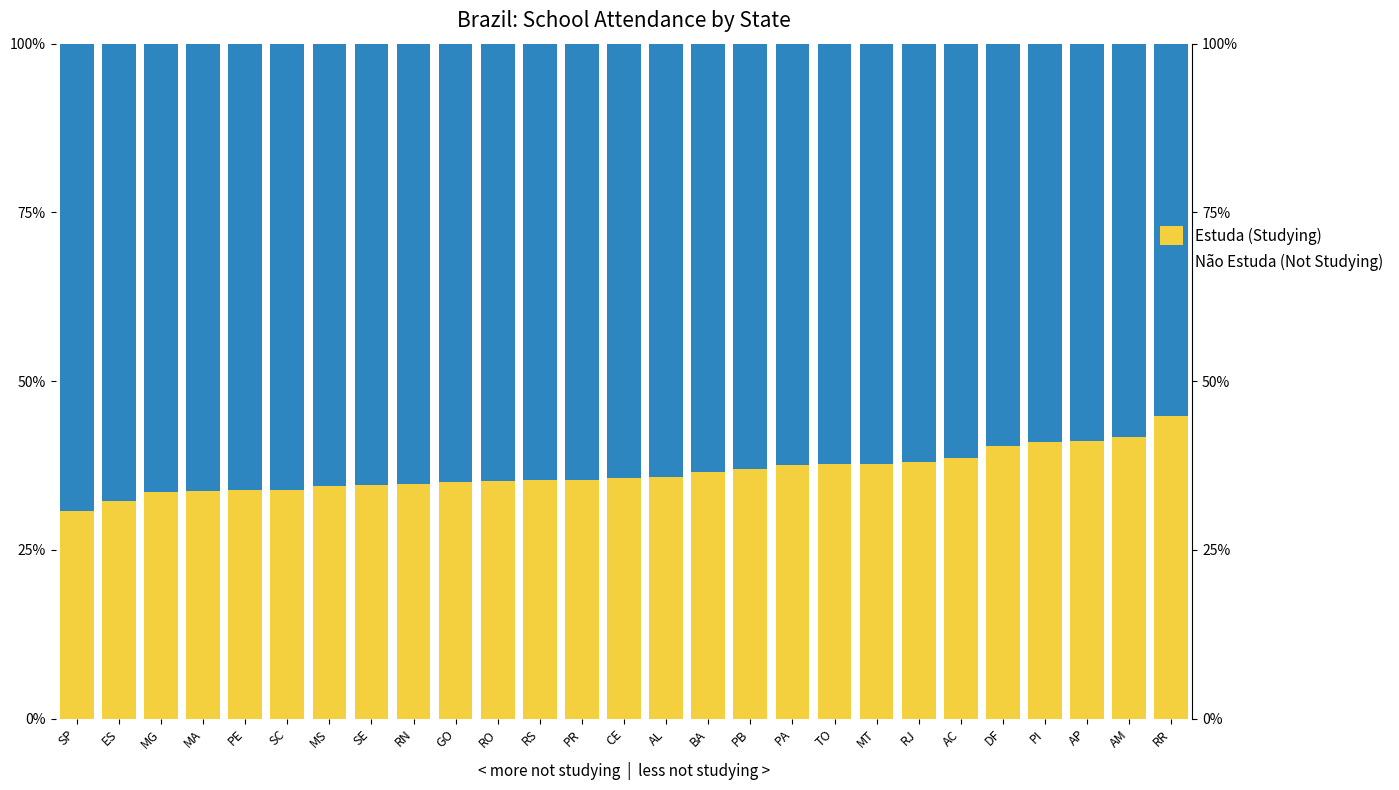

Reading left to right, extract all data points from this chart.

Estuda (Studying): SP=0.3	ES=0.3	MG=0.3	MA=0.3	PE=0.3	SC=0.3	MS=0.3	SE=0.3	RN=0.3	GO=0.3	RO=0.4	RS=0.4	PR=0.4	CE=0.4	AL=0.4	BA=0.4	PB=0.4	PA=0.4	TO=0.4	MT=0.4	RJ=0.4	AC=0.4	DF=0.4	PI=0.4	AP=0.4	AM=0.4	RR=0.4
Não Estuda (Not Studying): SP=0.7	ES=0.7	MG=0.7	MA=0.7	PE=0.7	SC=0.7	MS=0.7	SE=0.7	RN=0.7	GO=0.7	RO=0.6	RS=0.6	PR=0.6	CE=0.6	AL=0.6	BA=0.6	PB=0.6	PA=0.6	TO=0.6	MT=0.6	RJ=0.6	AC=0.6	DF=0.6	PI=0.6	AP=0.6	AM=0.6	RR=0.6